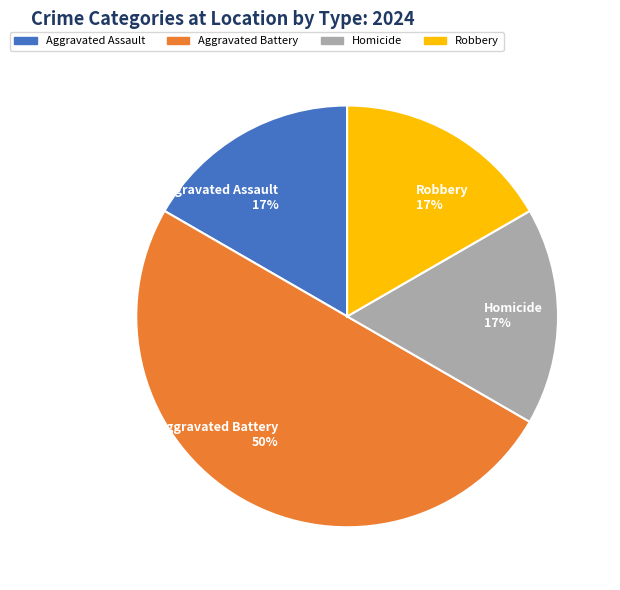

Combined, do Aggravated Assault and Robbery account for over 50%?

No